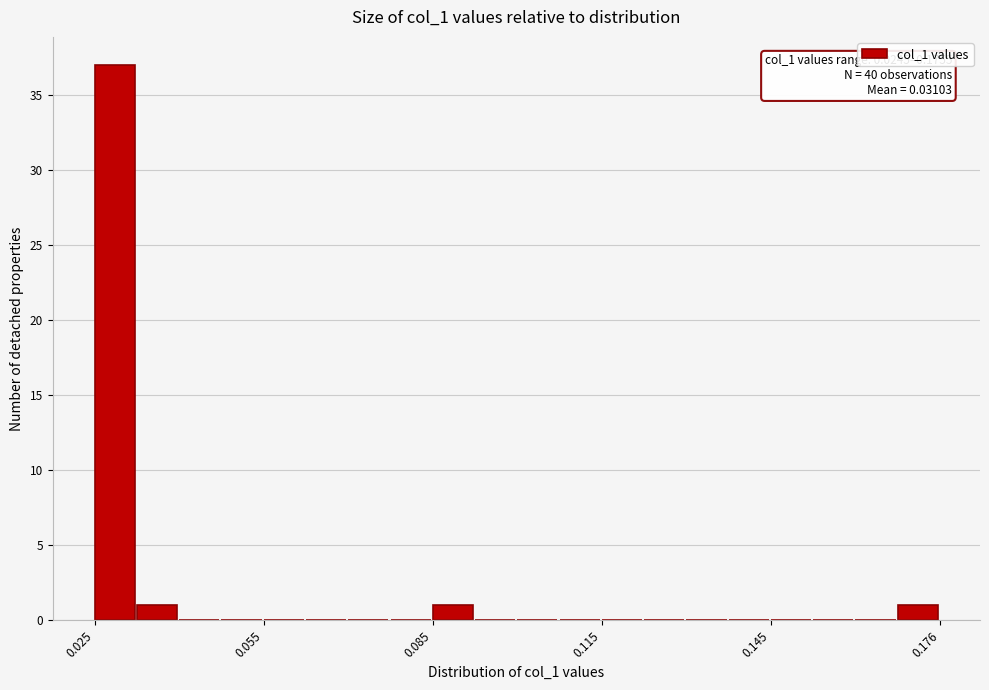

Read against the x-axis, roughly where is the centre of the tallest bar?

0.030